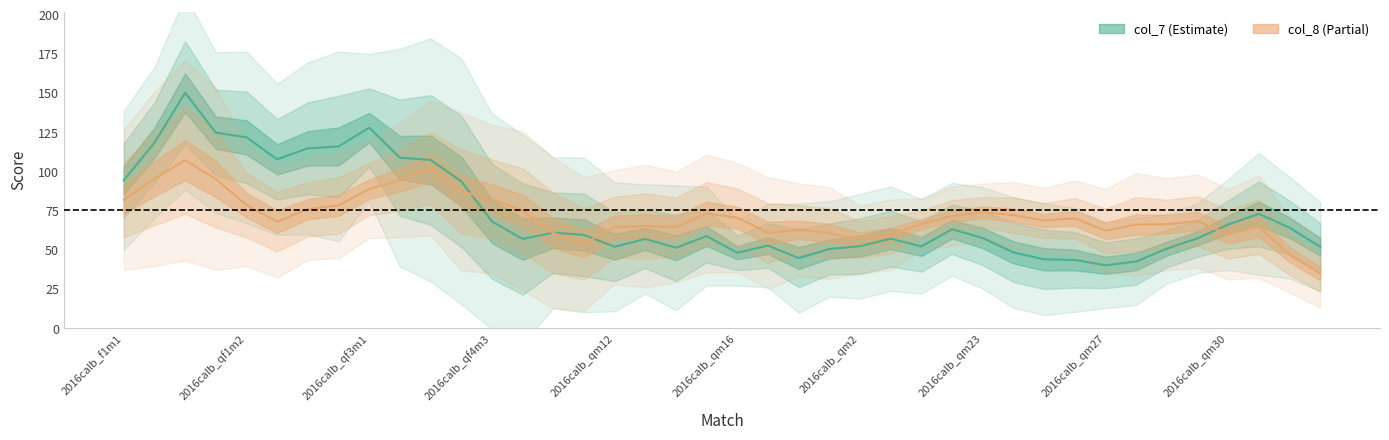

Between 2016calb_qm15 and 2016calb_qf3m2, which is larger?

2016calb_qf3m2